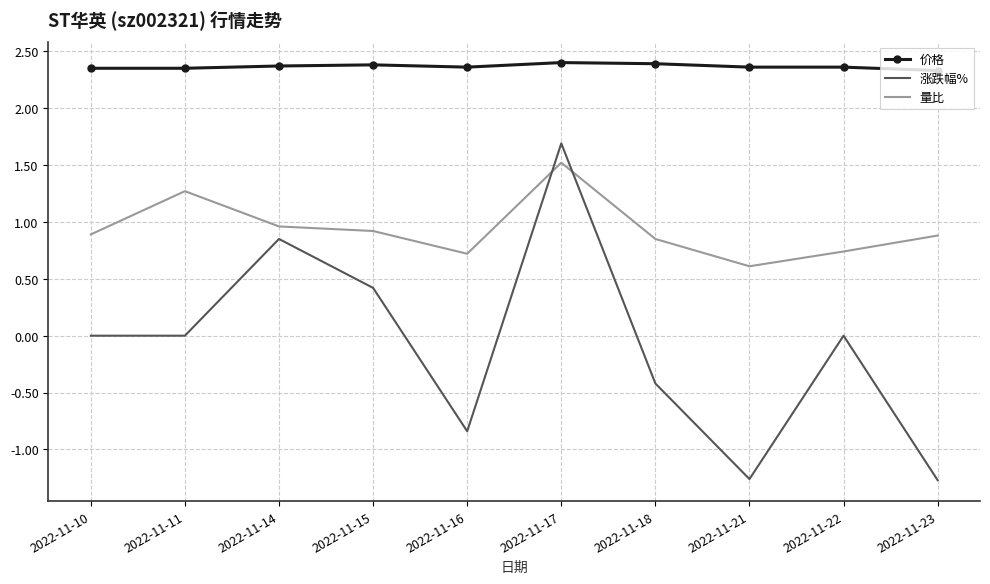

What are all the series names shown in the legend?

价格, 涨跌幅%, 量比